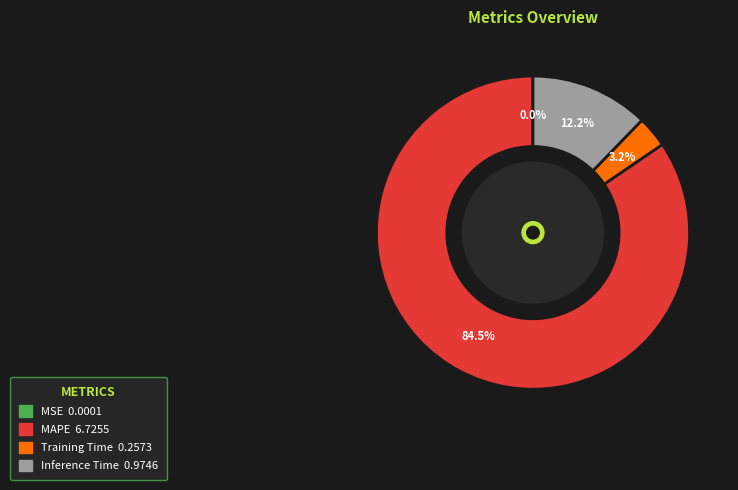

Does any single category account for the majority?

Yes